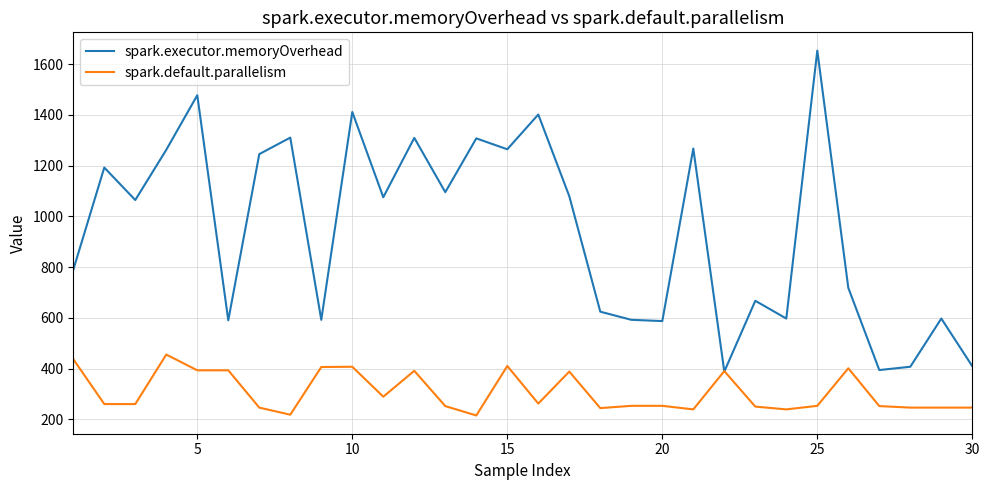

Which series has the largest total across all categories?

spark.executor.memoryOverhead